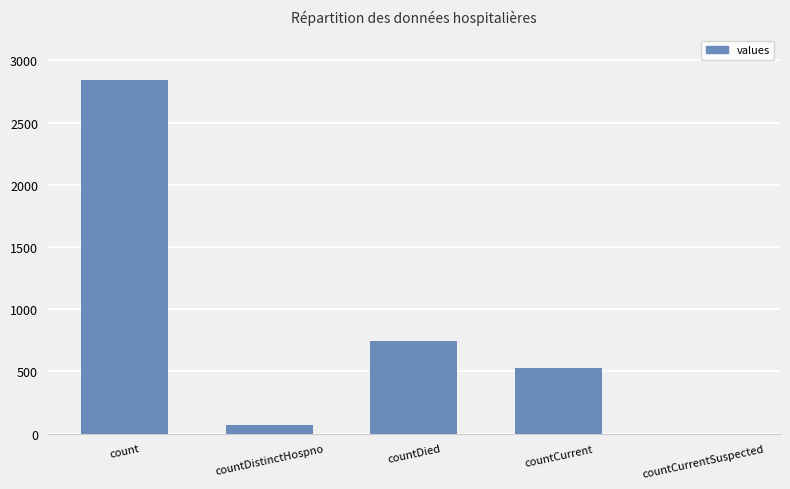

What is the sum of the values at countCurrentSuspected and count?

2844